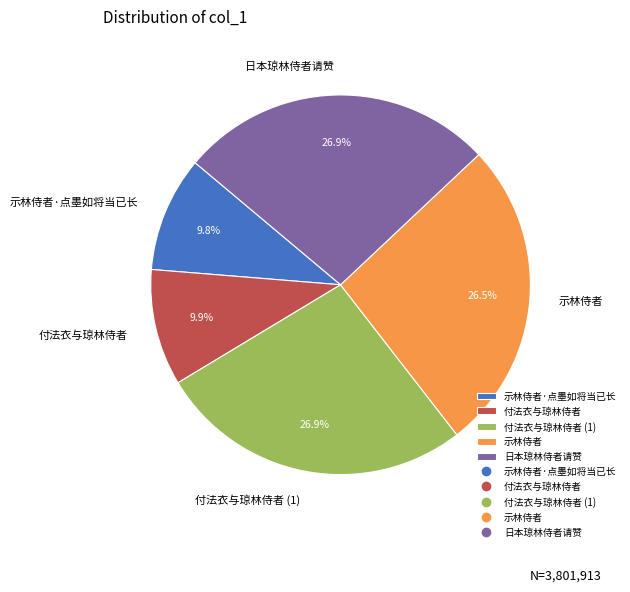

Does any single category account for the majority?

No